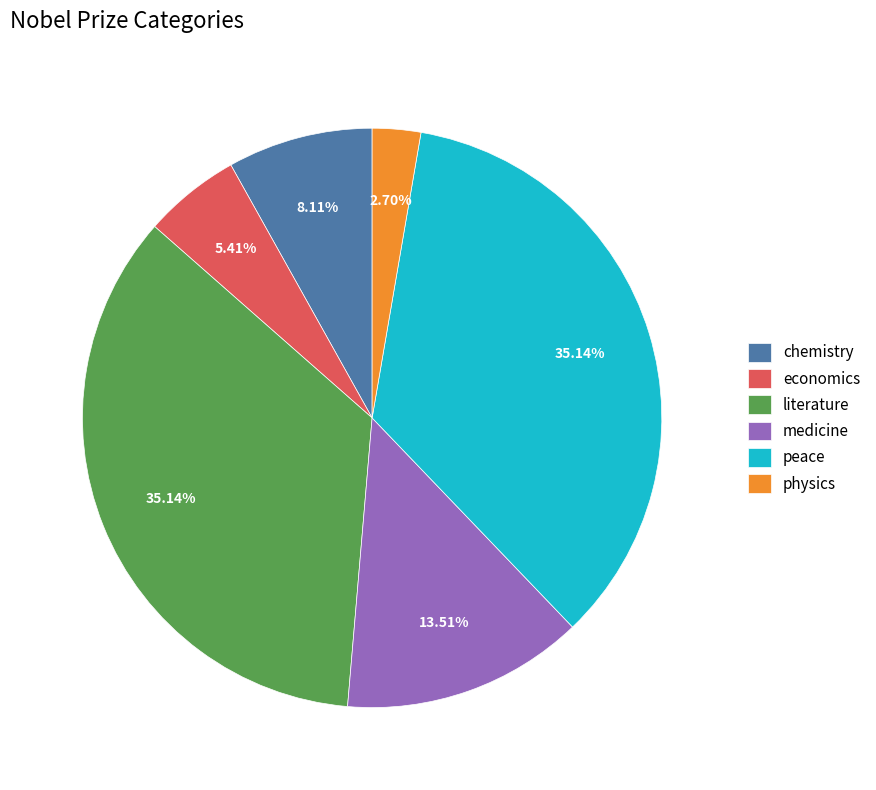

To the nearest percent, what portion does physics represent?

3%